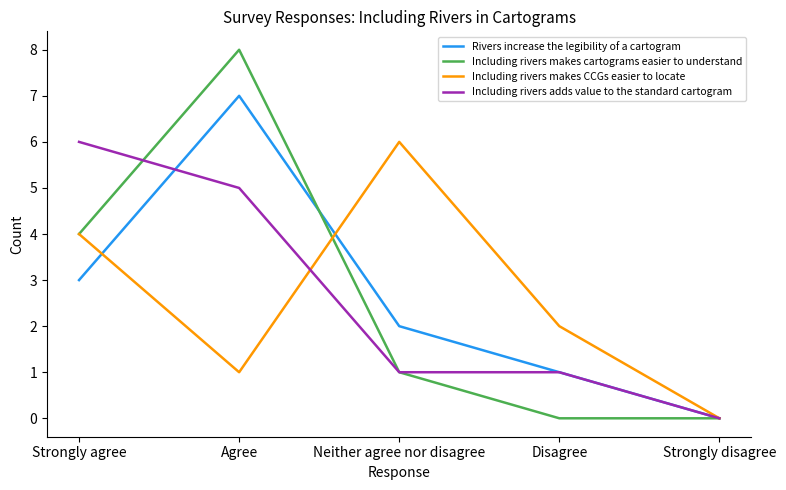

What is the sum of all Rivers increase the legibility of a cartogram values?

13